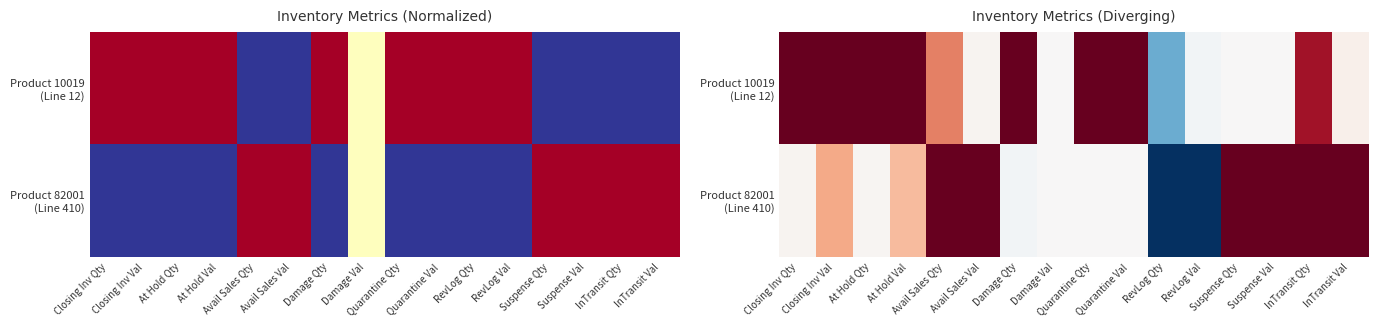

What is the spread (max minus min) of values at Damage Qty?

1.0